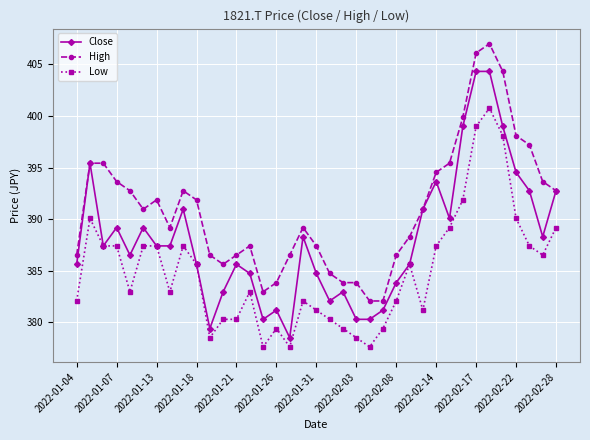

True or false: High and Low intersect in this chart.

False